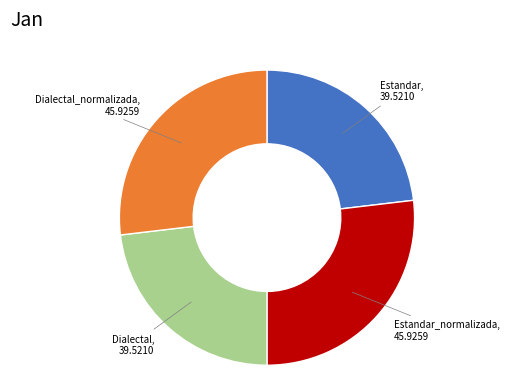

Is there a majority slice in this chart?

No